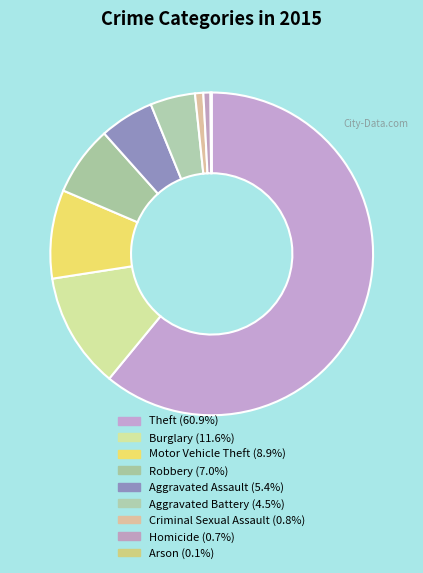

How many segments does this pie chart have?

9